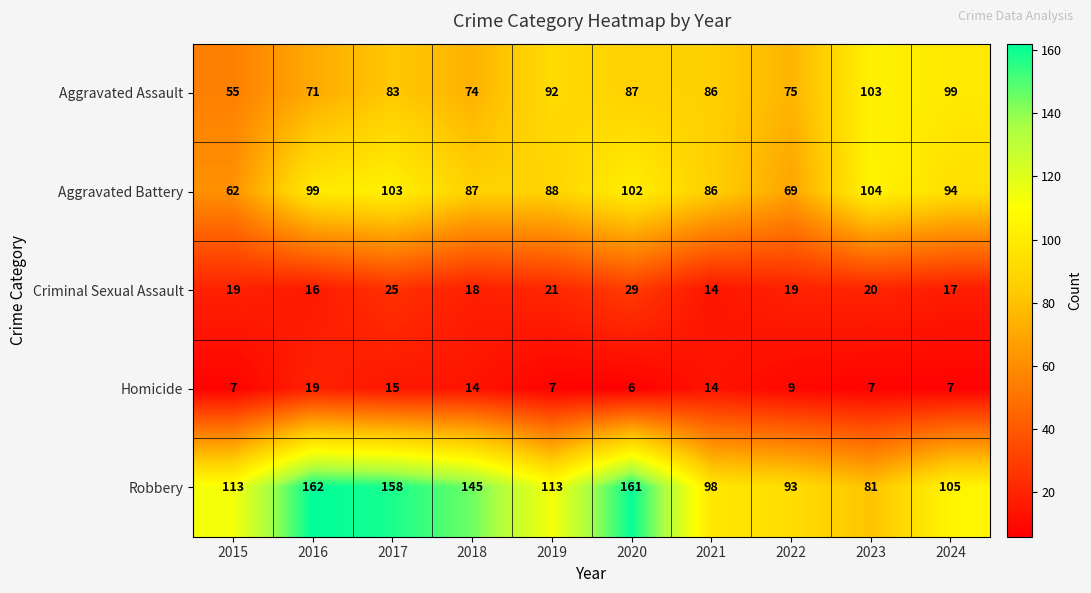

At how many categories does at least one series exceed 25?

10